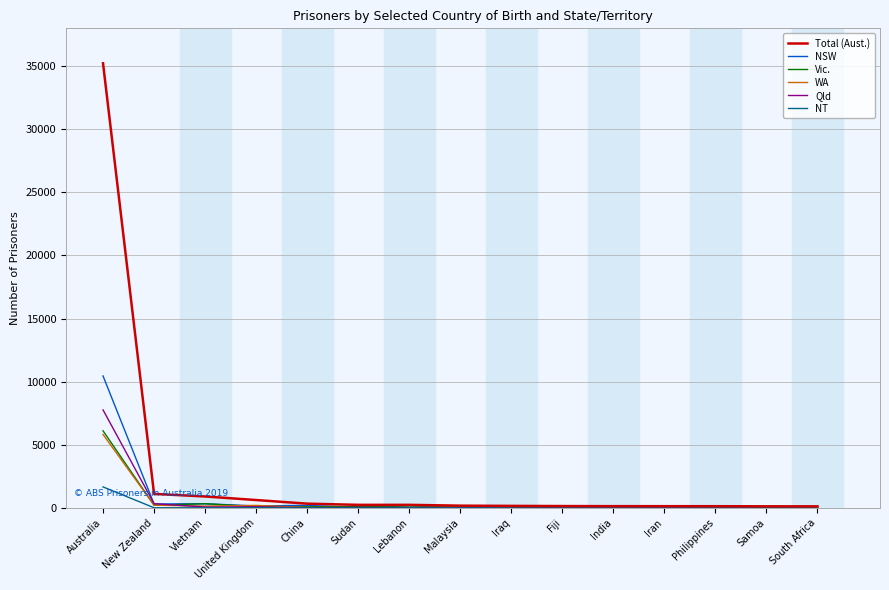

Is it true that NSW equals 10454 at Australia?

True